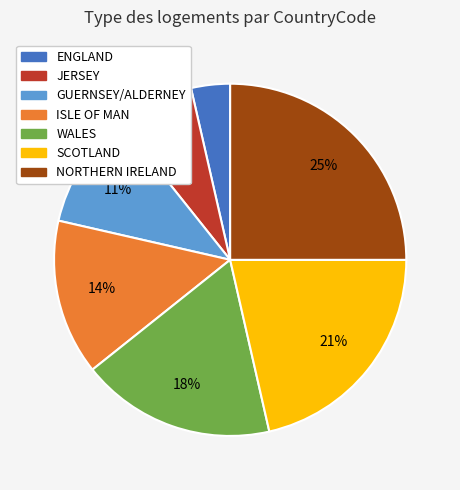

Rank the categories by value from highest to lowest.

NORTHERN IRELAND, SCOTLAND, WALES, ISLE OF MAN, GUERNSEY/ALDERNEY, JERSEY, ENGLAND